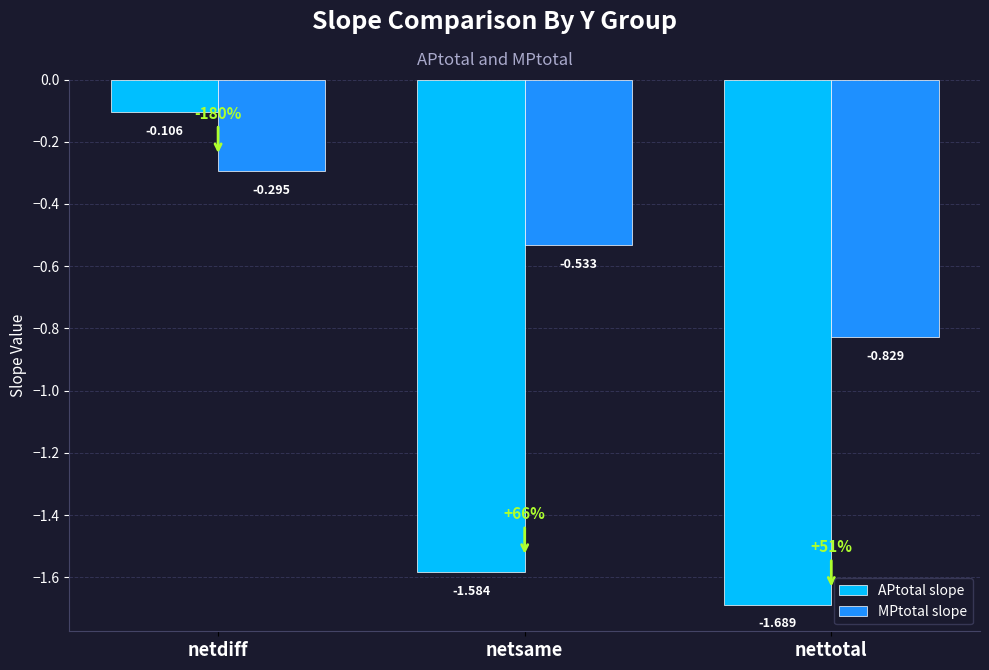

Rank the series by their maximum value, from highest to lowest.

APtotal slope, MPtotal slope